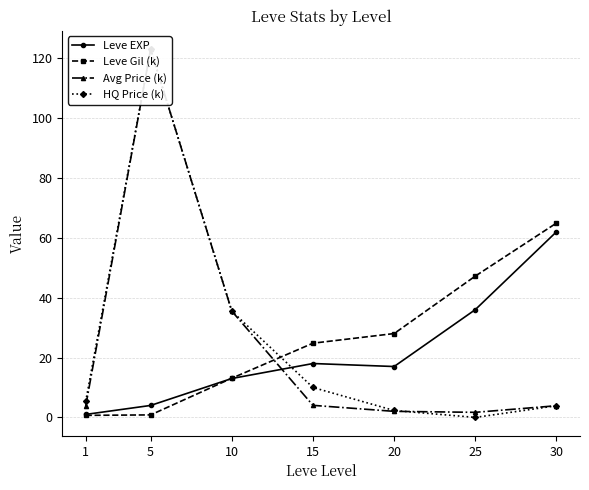

Reading left to right, transcribe all the data shown in this chart.

Leve EXP: 1.0	4.0	13.0	18.0	17.0	36.0	62.0
Leve Gil (k): 0.7	0.8	13.1	24.8	28.0	47.2	64.9
Avg Price (k): 3.8	123.0	35.5	4.0	2.0	1.7	3.9
HQ Price (k): 5.3	123.0	35.5	10.0	2.3	0.0	3.9